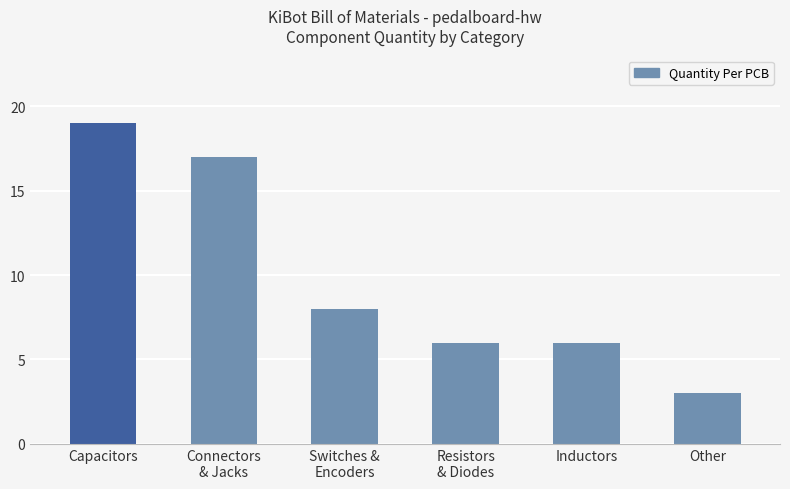

Is it true that the value at Capacitors is 5?

False